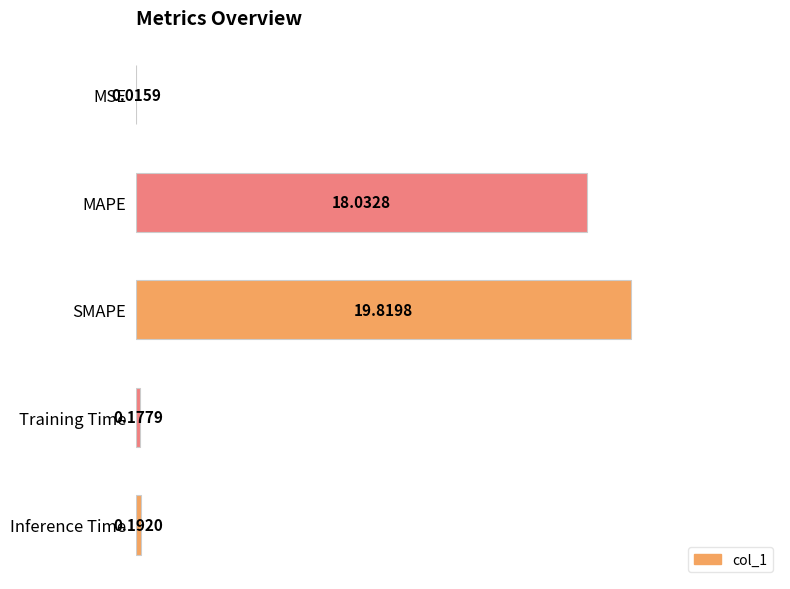

At which category does the chart reach its peak across all series?

SMAPE